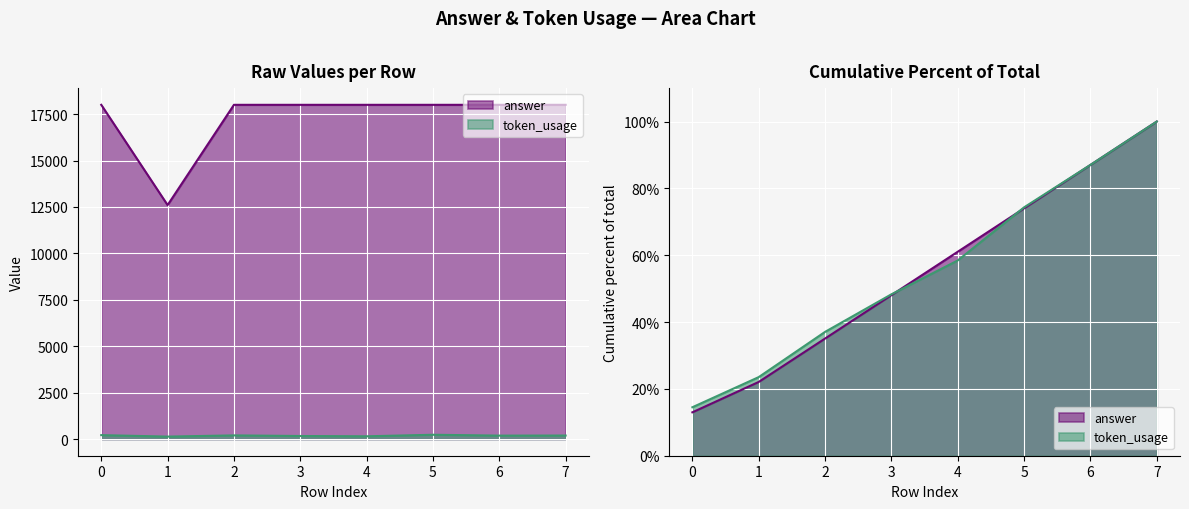

Which category has the lowest value in the token_usage series?

1